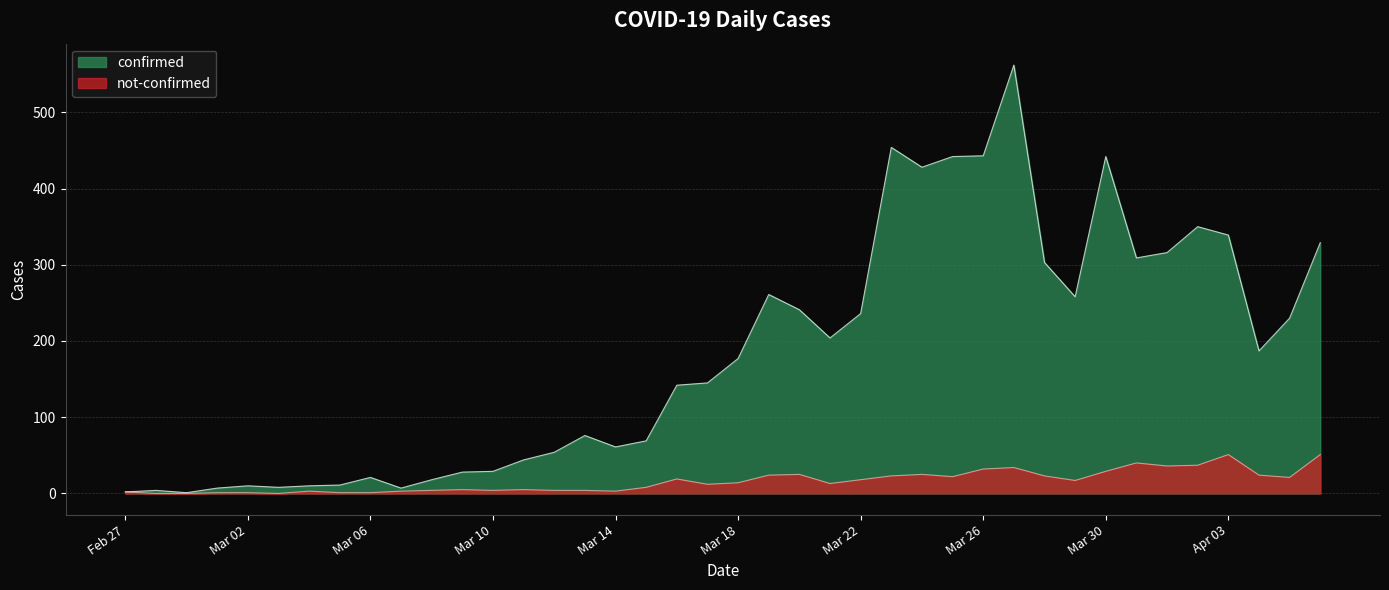

Which series changed the most between 2020-02-29 and 2020-03-07?

confirmed